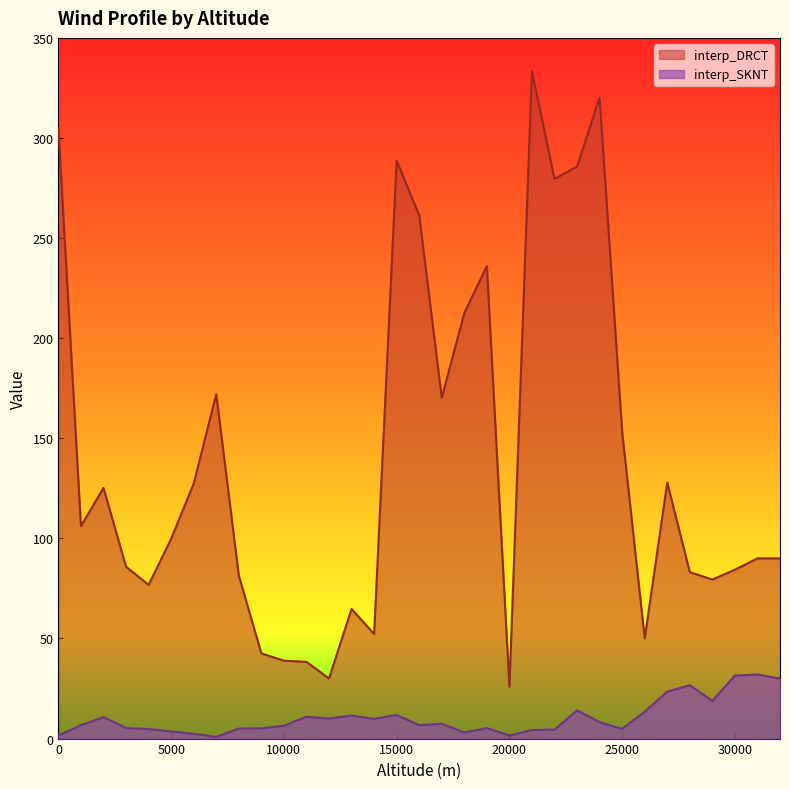

Does the chart display data point markers on the line(s)?

No